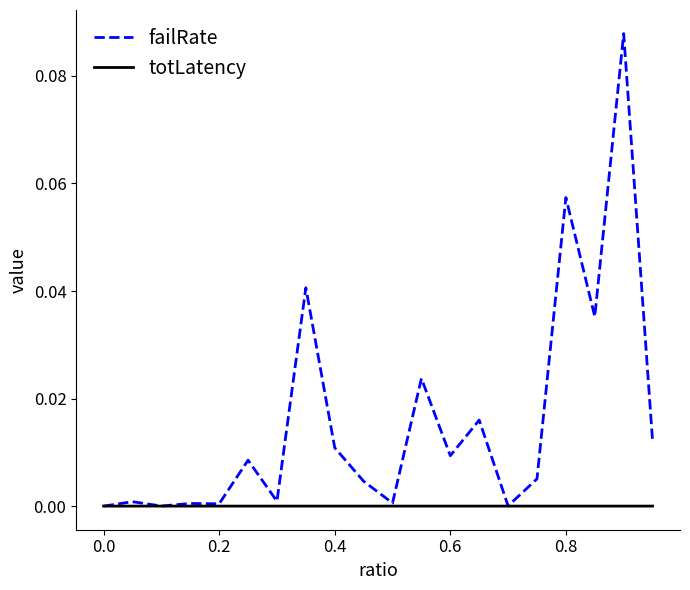

Which series has the largest total across all categories?

failRate